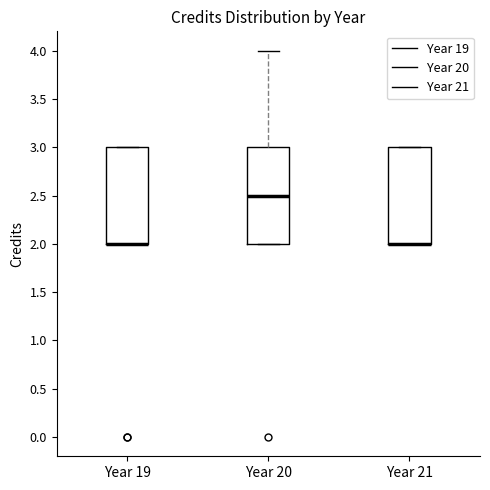

Reading left to right, read every box against the y-axis: the position of its median line, the range the box covers, and the ends of its whiskers. The values are not printed on the chart, so give them approximately, as read against the axis.

Year 19: median 2.0 (drawn on the box's lower edge), box 2.0 to 3.0, whiskers 2.0 to 3.0
Year 20: median 2.5, box 2.0 to 3.0, whiskers 2.0 to 4.0
Year 21: median 2.0 (drawn on the box's lower edge), box 2.0 to 3.0, whiskers 2.0 to 3.0